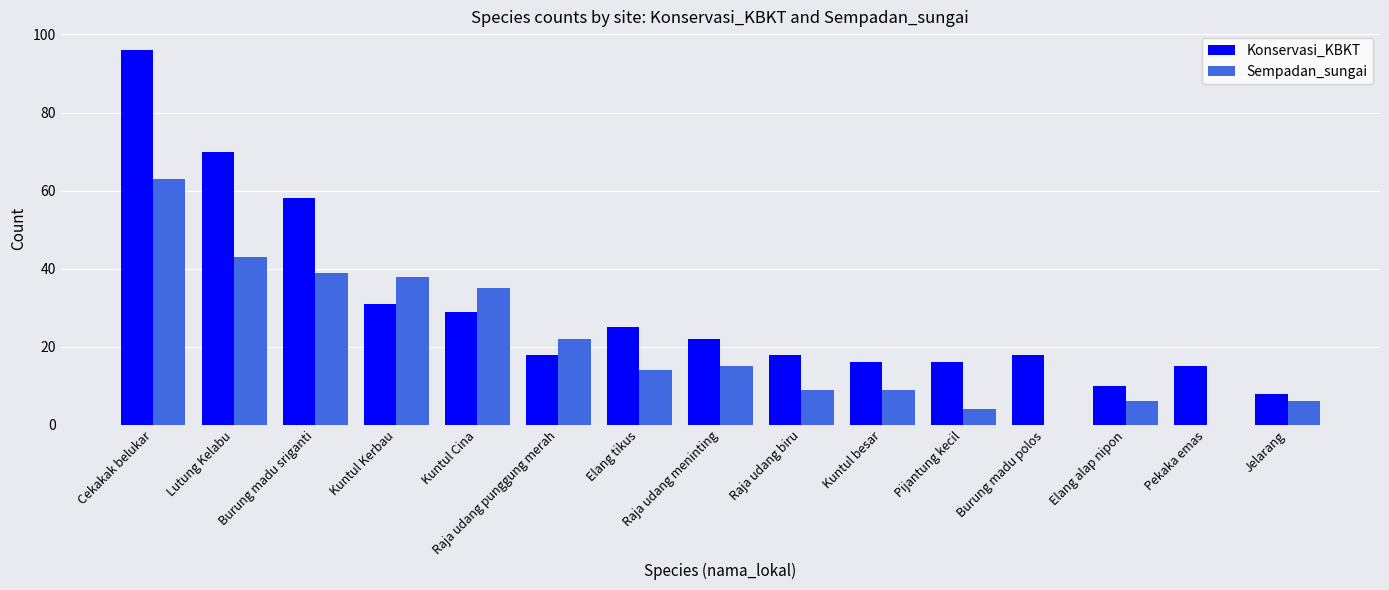

What is the sum of the Sempadan_sungai values at Raja udang punggung merah and Elang alap nipon?

28